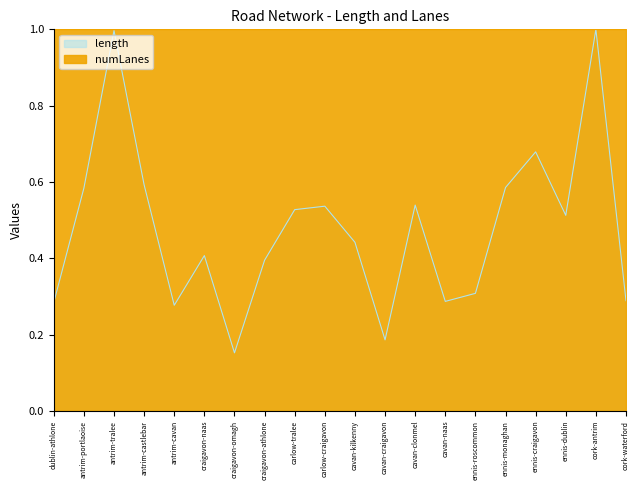

Which label corresponds to the smallest value in the chart?

craigavon-omagh